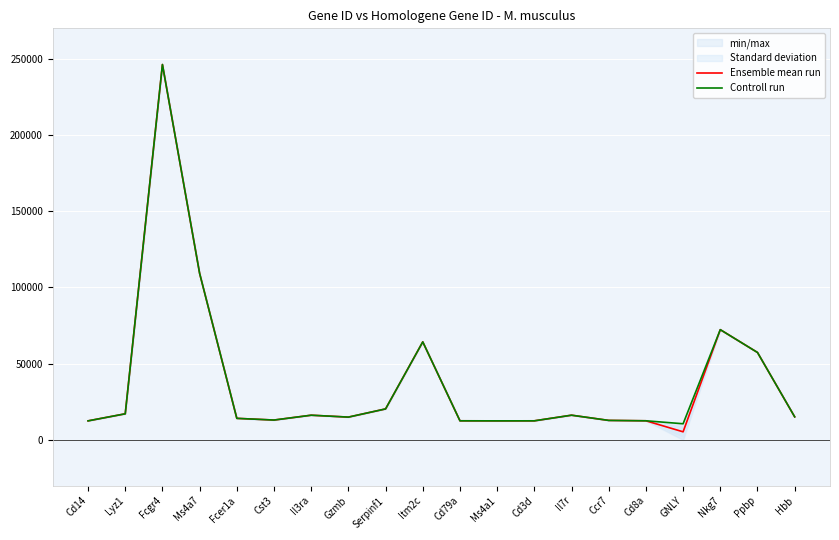

The Controll run series shows 19803 at Hbb. True or false?

False